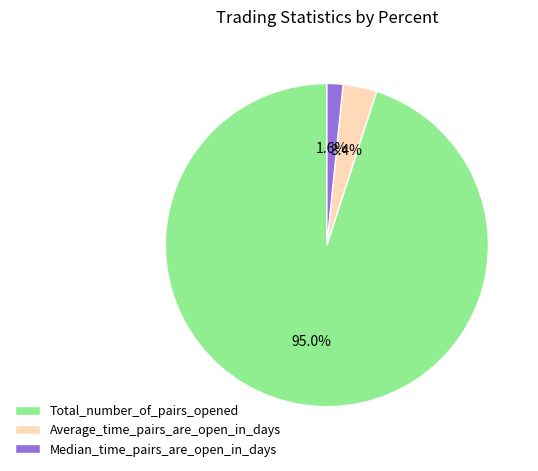

Count the number of slices in the pie.

3